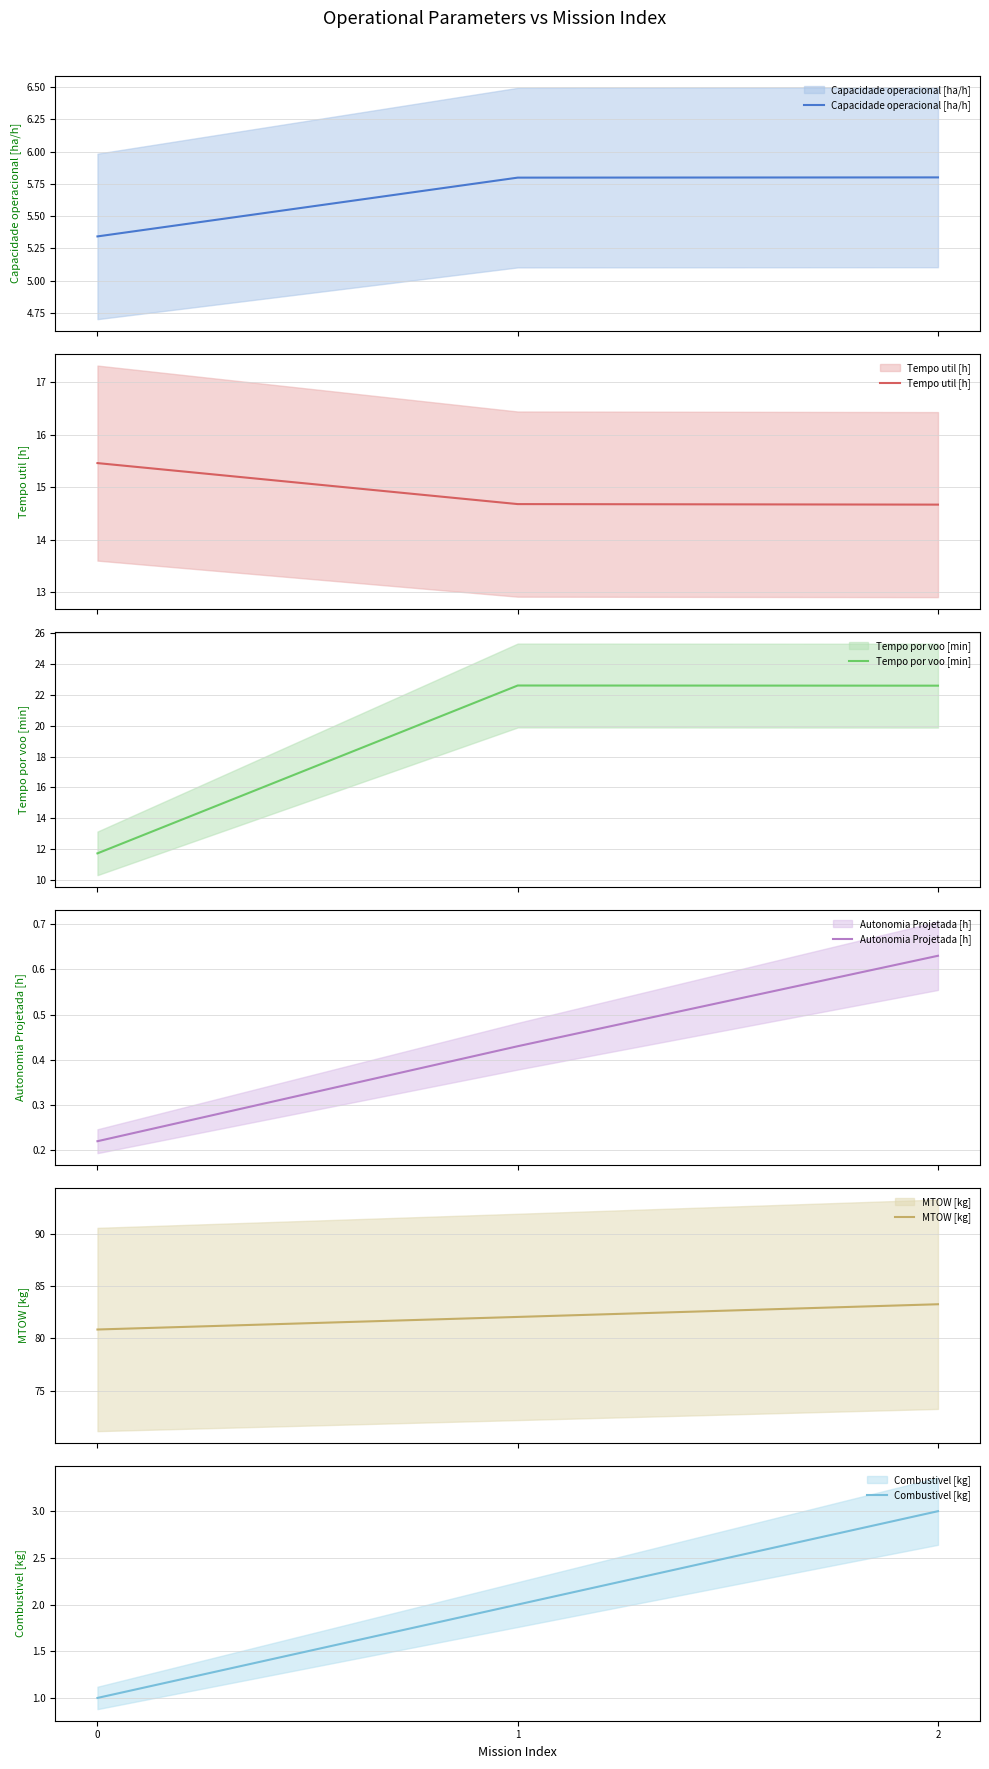

At which category is the sum across all series the highest?

2